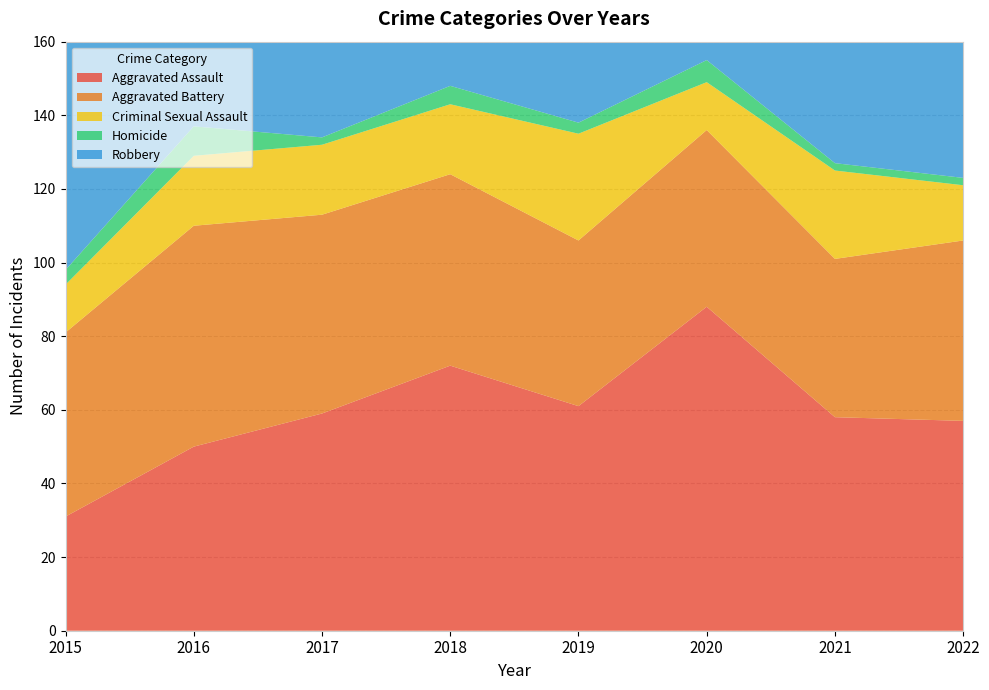

Reading left to right, extract all data points from this chart.

Aggravated Assault: 31	50	59	72	61	88	58	57
Aggravated Battery: 50	60	54	52	45	48	43	49
Criminal Sexual Assault: 13	19	19	19	29	13	24	15
Homicide: 4	8	2	5	3	6	2	2
Robbery: 87	123	115	130	89	94	95	73